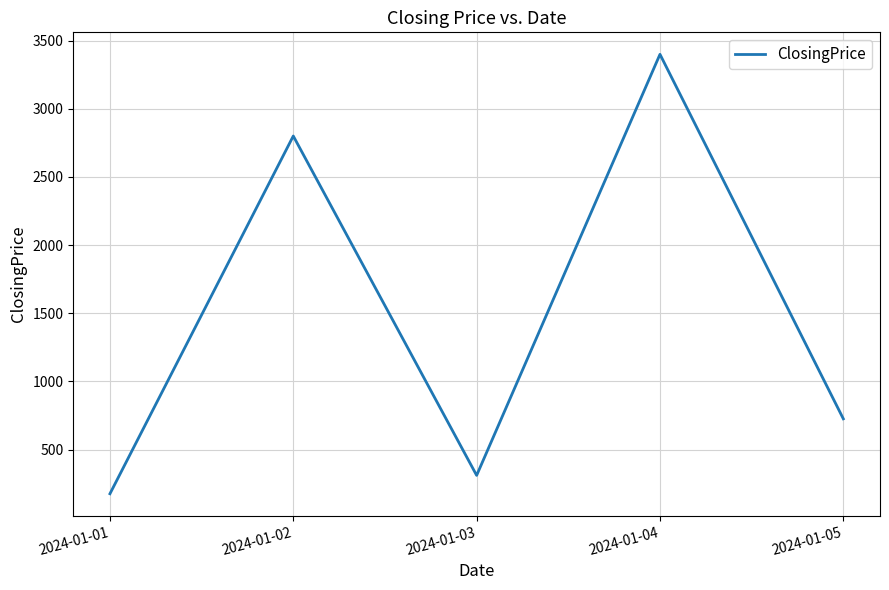

Between 2024-01-03 and 2024-01-01, which is larger?

2024-01-03